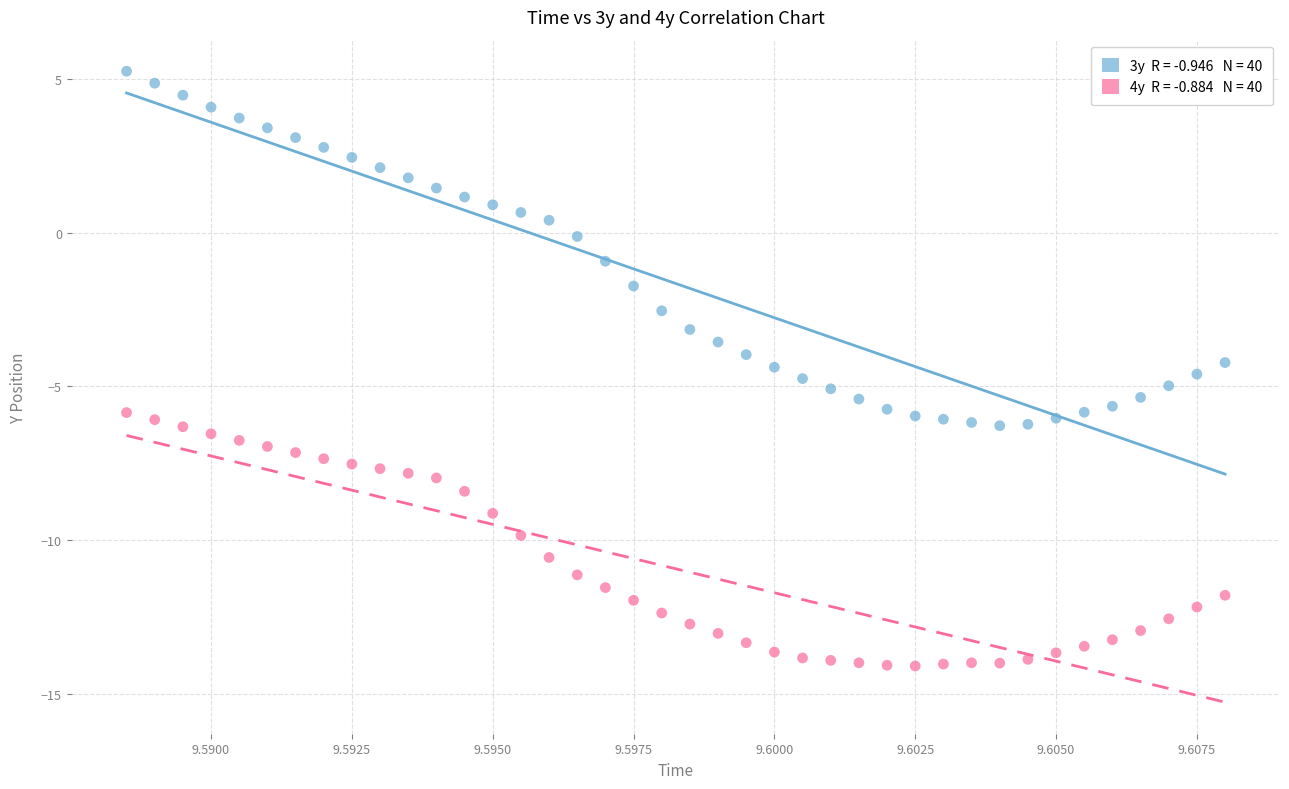

Across all data points, what is the range of Y values (max minus min)?

19.4